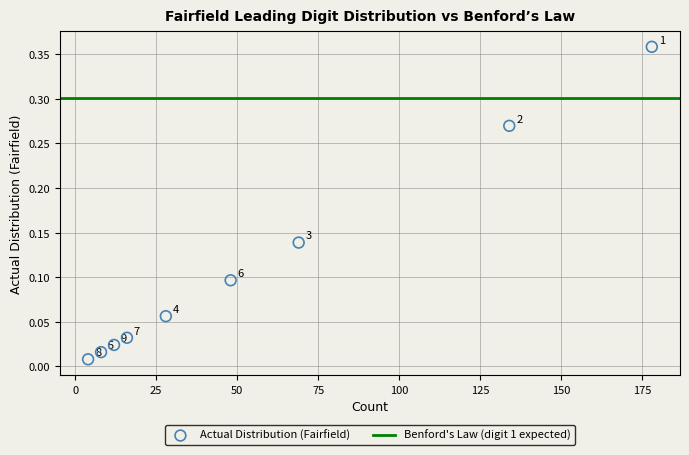

What is the range of X values (max minus min)?

174.0